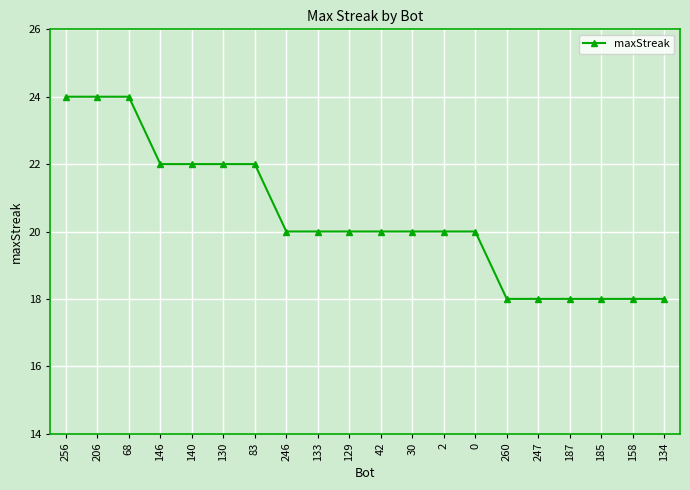

What is the greatest value displayed?

24